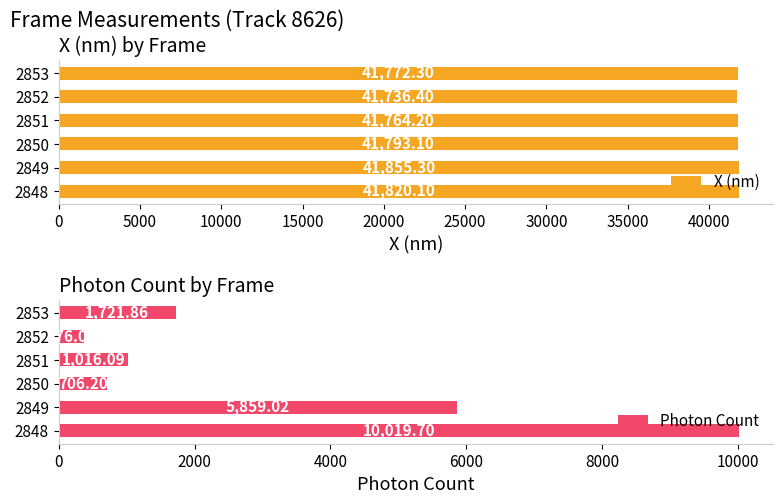

The X (nm) series shows 41736.4 at 2852. True or false?

True